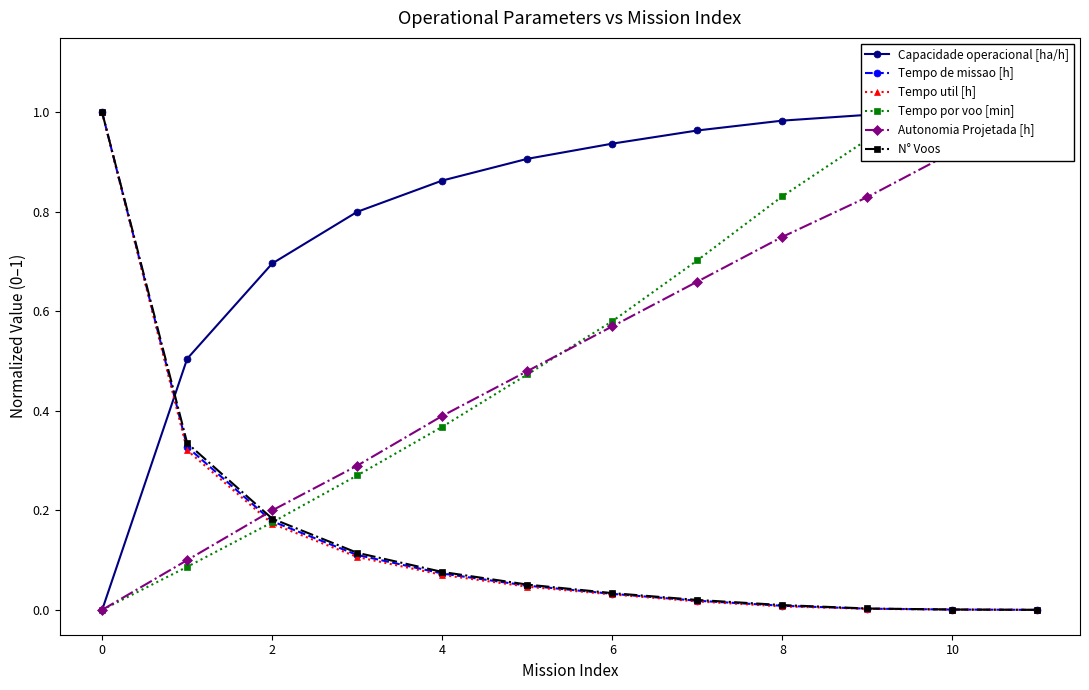

The Tempo util [h] series shows 0.4 at 0. True or false?

False